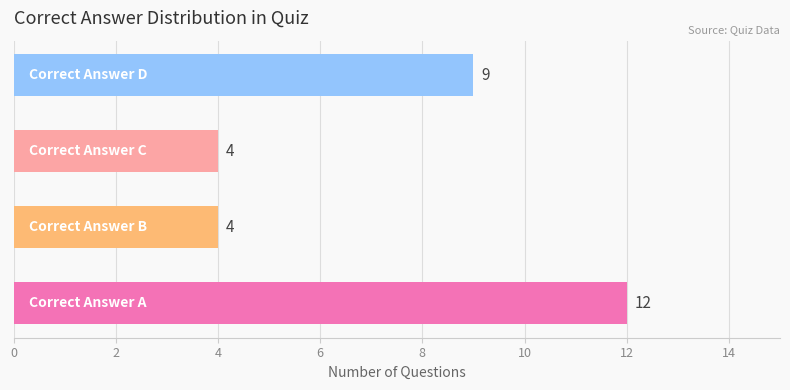

What is the minimum value shown in the chart?

4